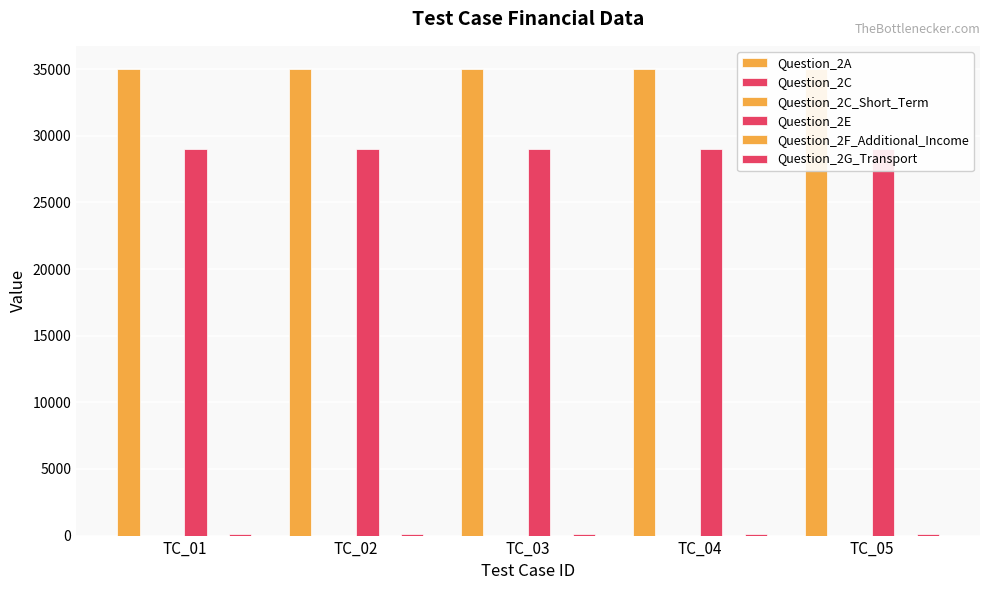

Which category has the lowest value across all series?

TC_01